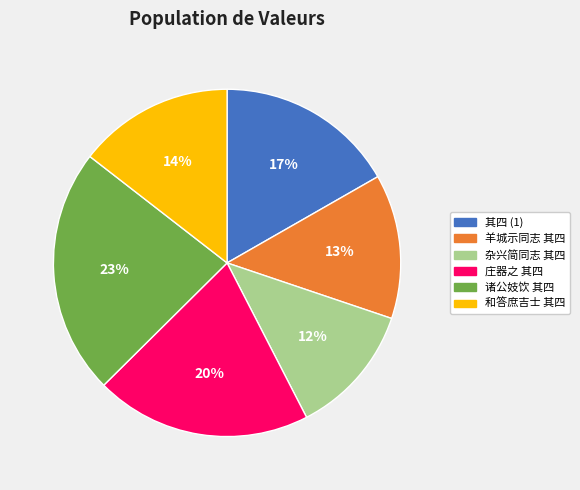

Is there a majority slice in this chart?

No